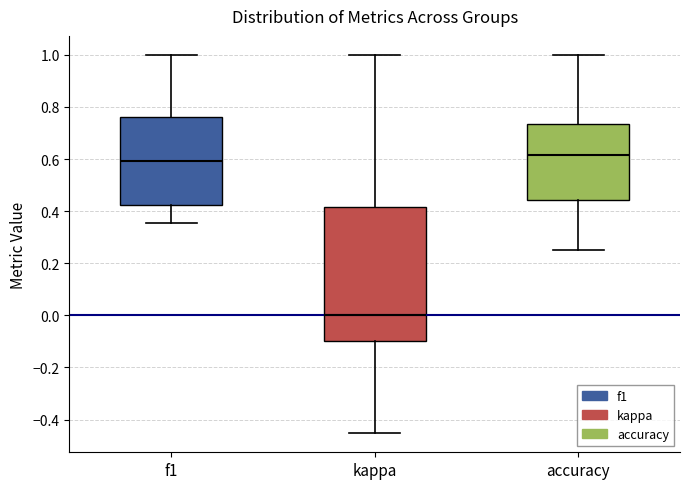

Reading left to right, transcribe this box plot: for each box, give where its median line is, the range the box spans, and where its two whiskers end, as read against the y-axis. The values are not printed on the chart, so give them approximately, as read against the axis.

f1: median 0.60, box 0.42 to 0.76, whiskers 0.36 to 1.00
kappa: median 0.00, box -0.10 to 0.42, whiskers -0.46 to 1.00
accuracy: median 0.62, box 0.44 to 0.74, whiskers 0.26 to 1.00